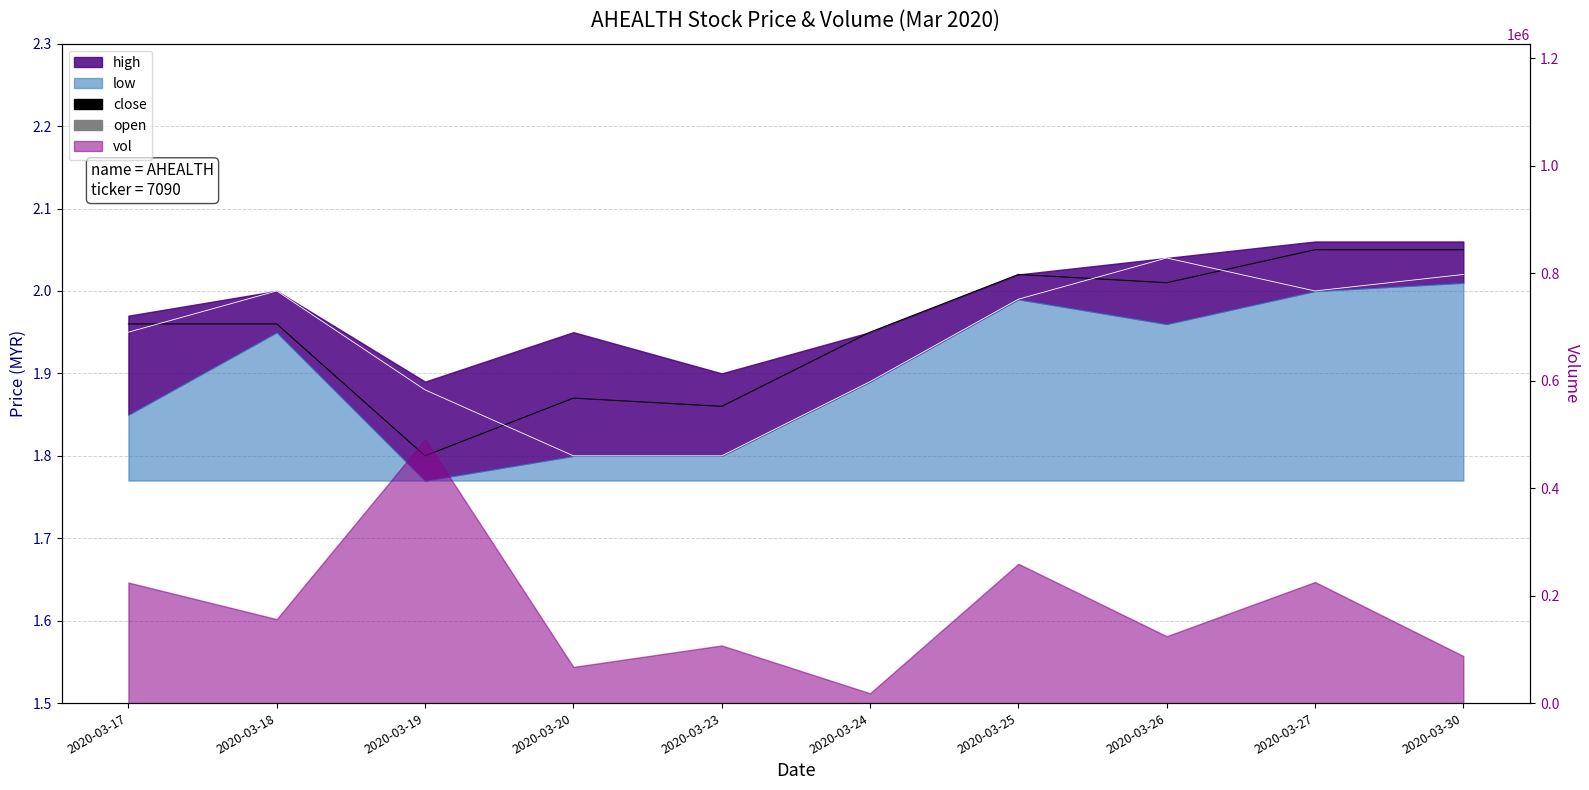

What is the approximate value of close at 2020-03-30?

2.0